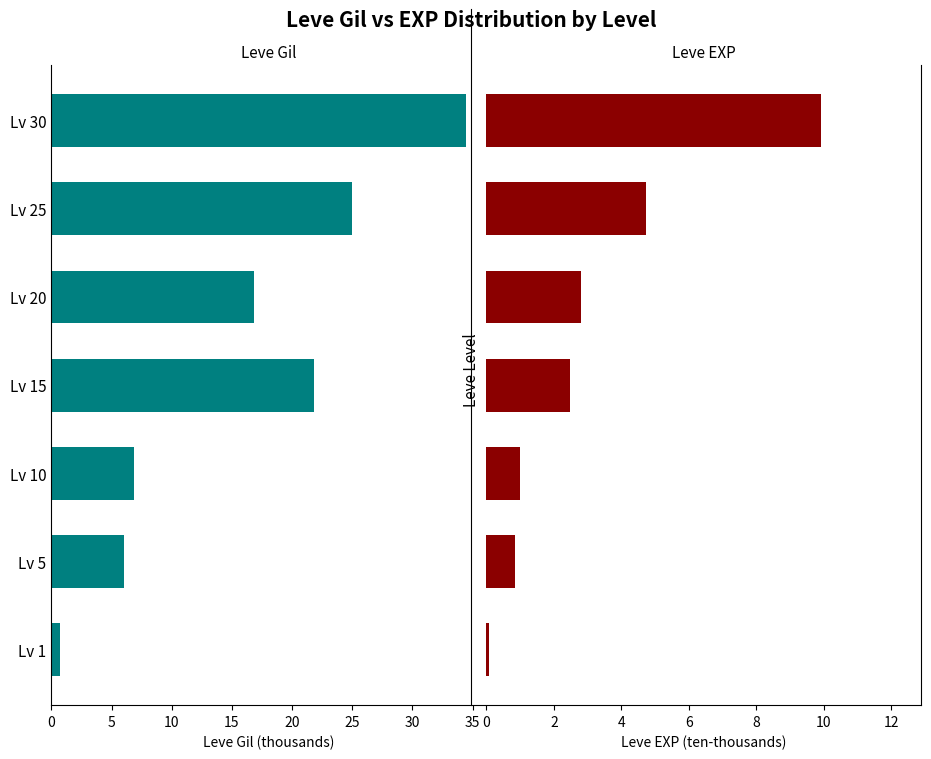

What is the sum of the Leve Gil values at Lv 1 and Lv 30?

35.1